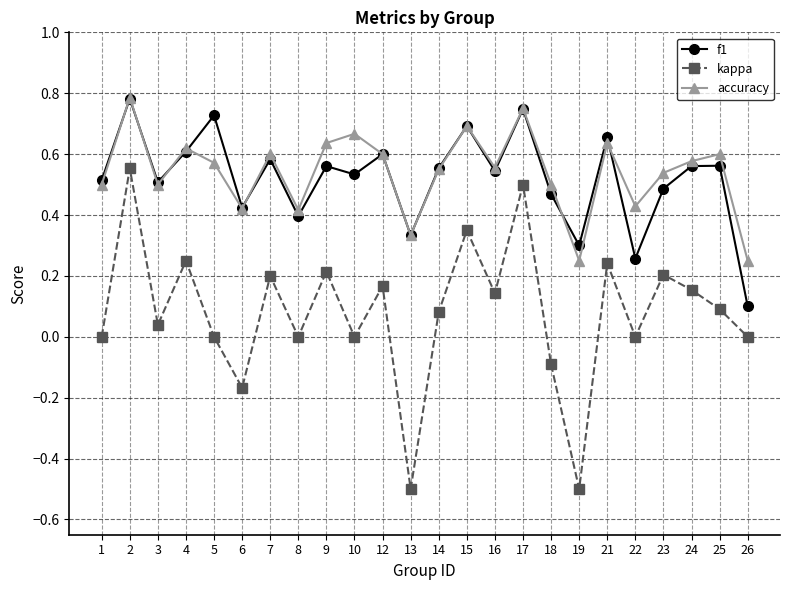

At which category is the sum across all series the highest?

2